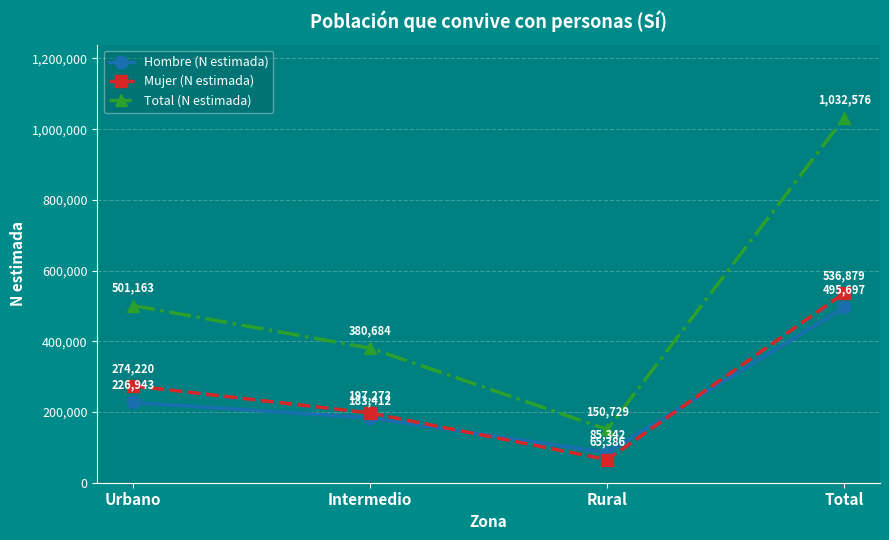

True or false: Mujer (N estimada) has a value of 81022 at Intermedio.

False